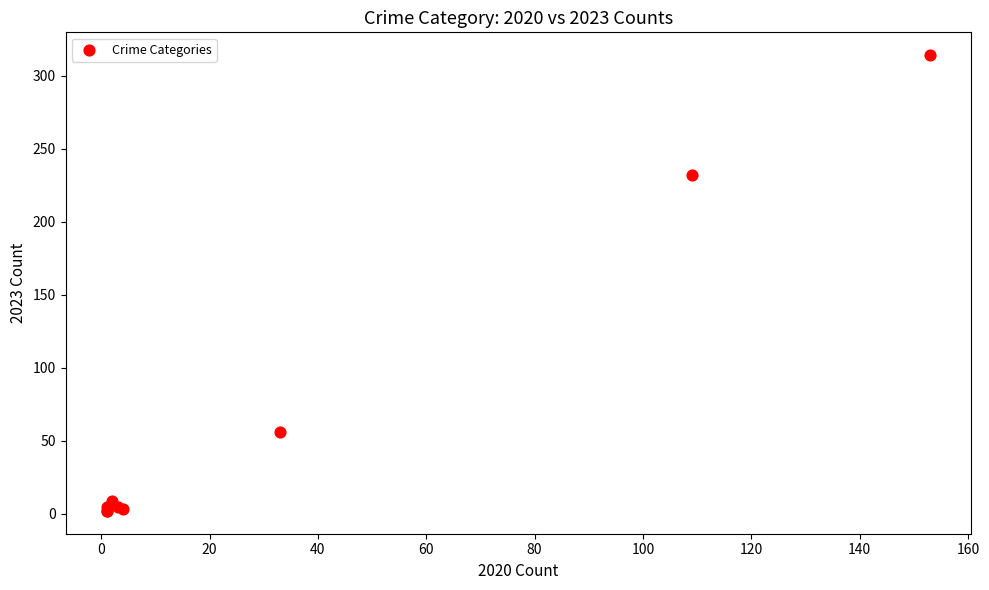

What Y value in the scatter plot is closest to 158?

232